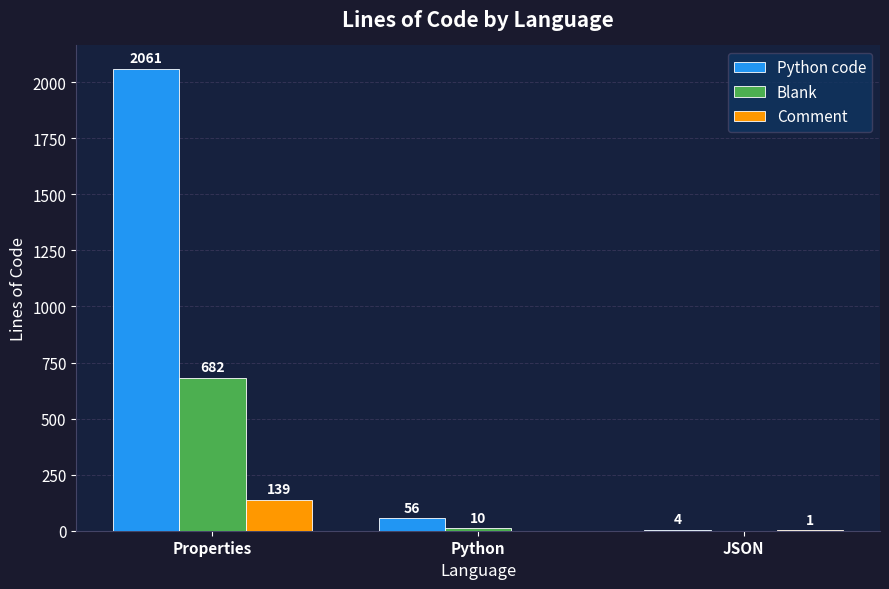

What is the sum of the Python code values at Python and JSON?

60